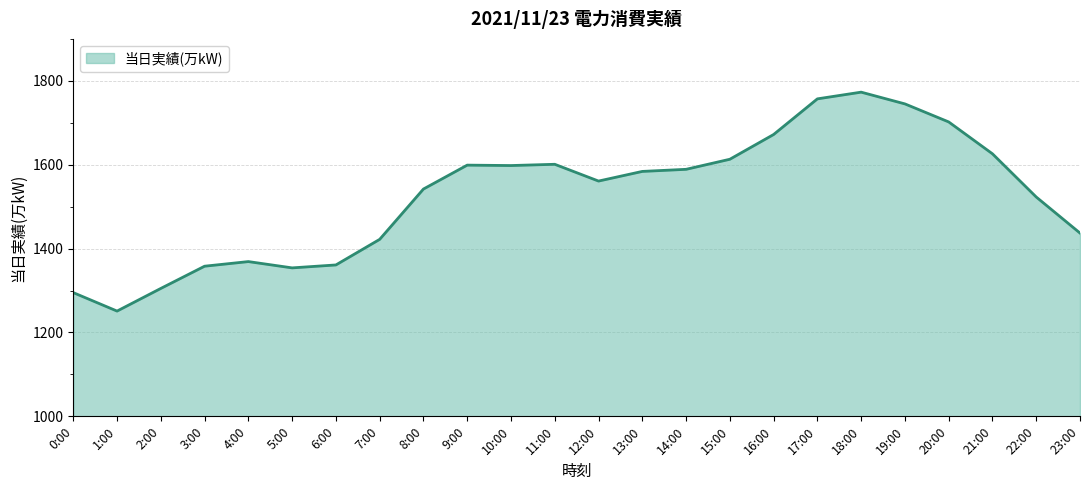

What position from the left is 7:00?

8